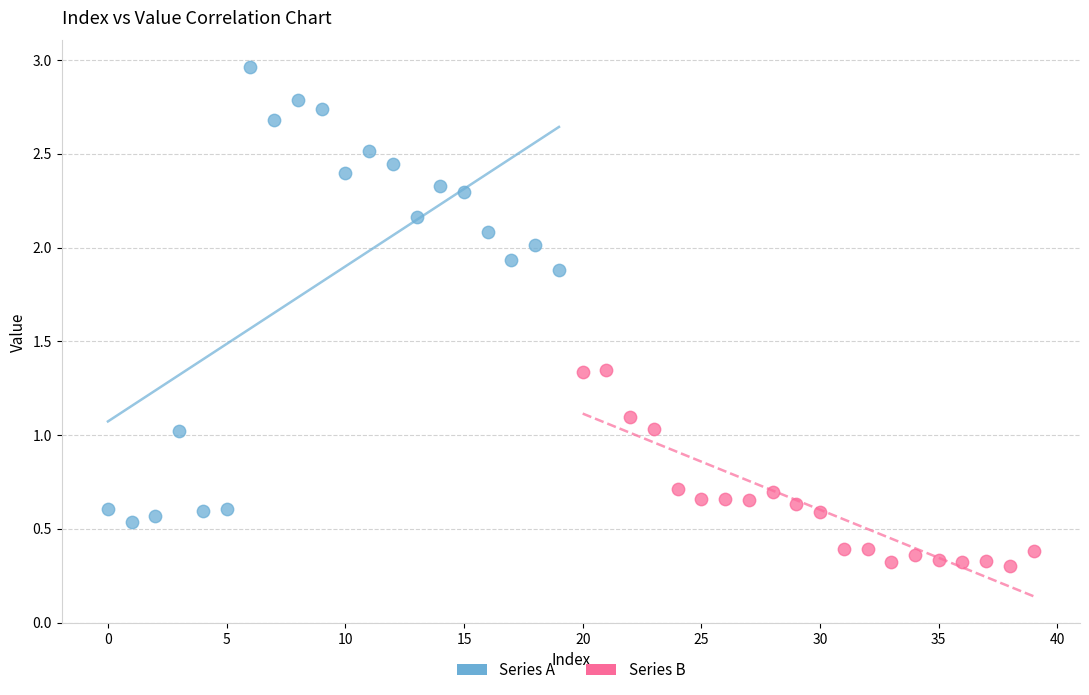

Which series has the largest Y range (max minus min)?

Series A